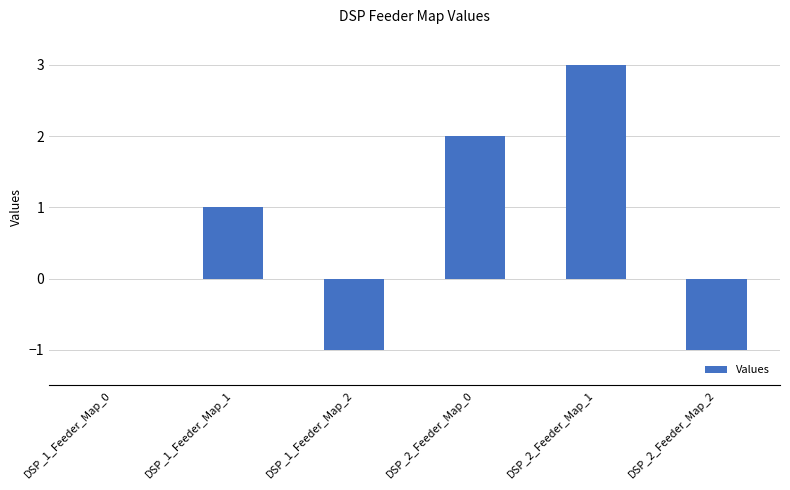

What is the sum of the values at DSP_1_Feeder_Map_2 and DSP_2_Feeder_Map_0?

1